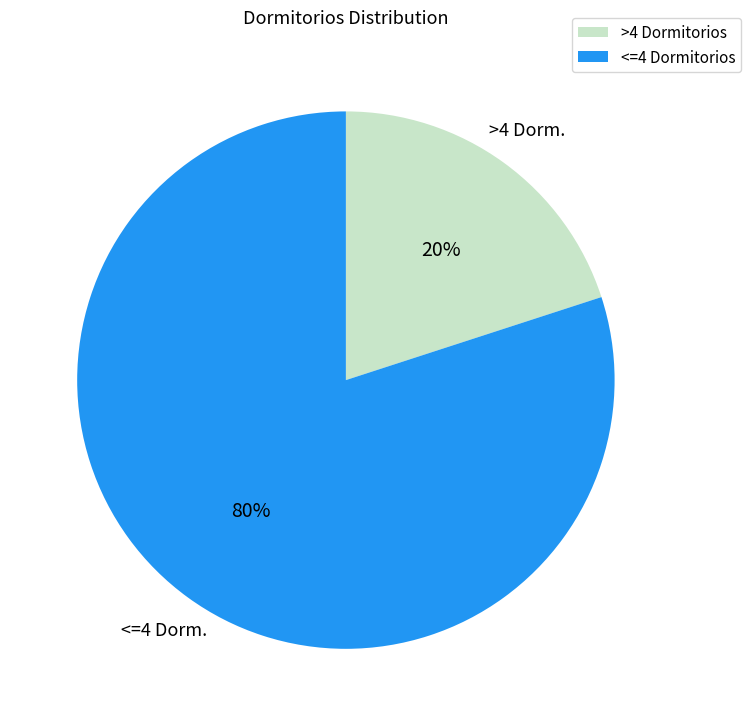

Is there any slice that represents more than half of the pie?

Yes